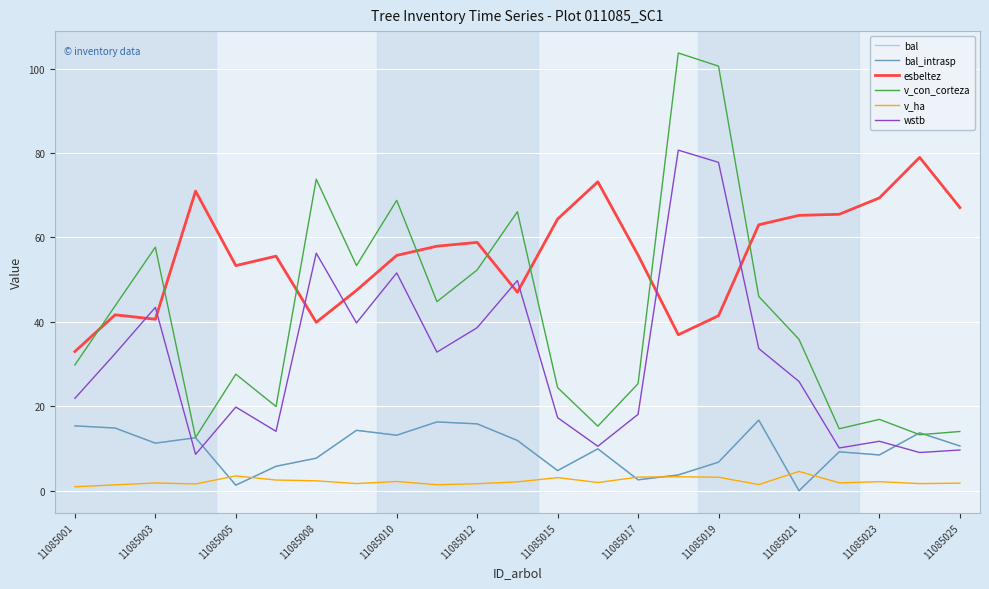

Does the chart have visible grid lines?

Yes